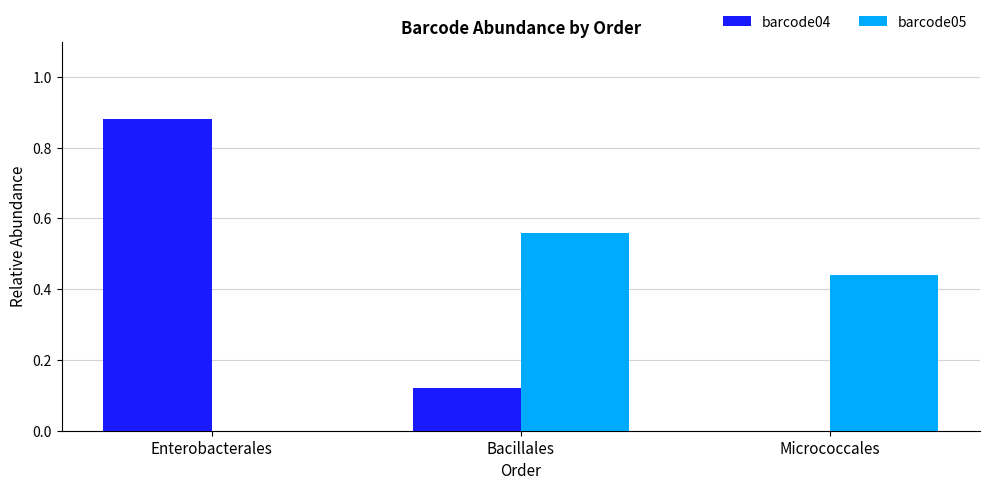

At which category is the sum across all series the highest?

Enterobacterales